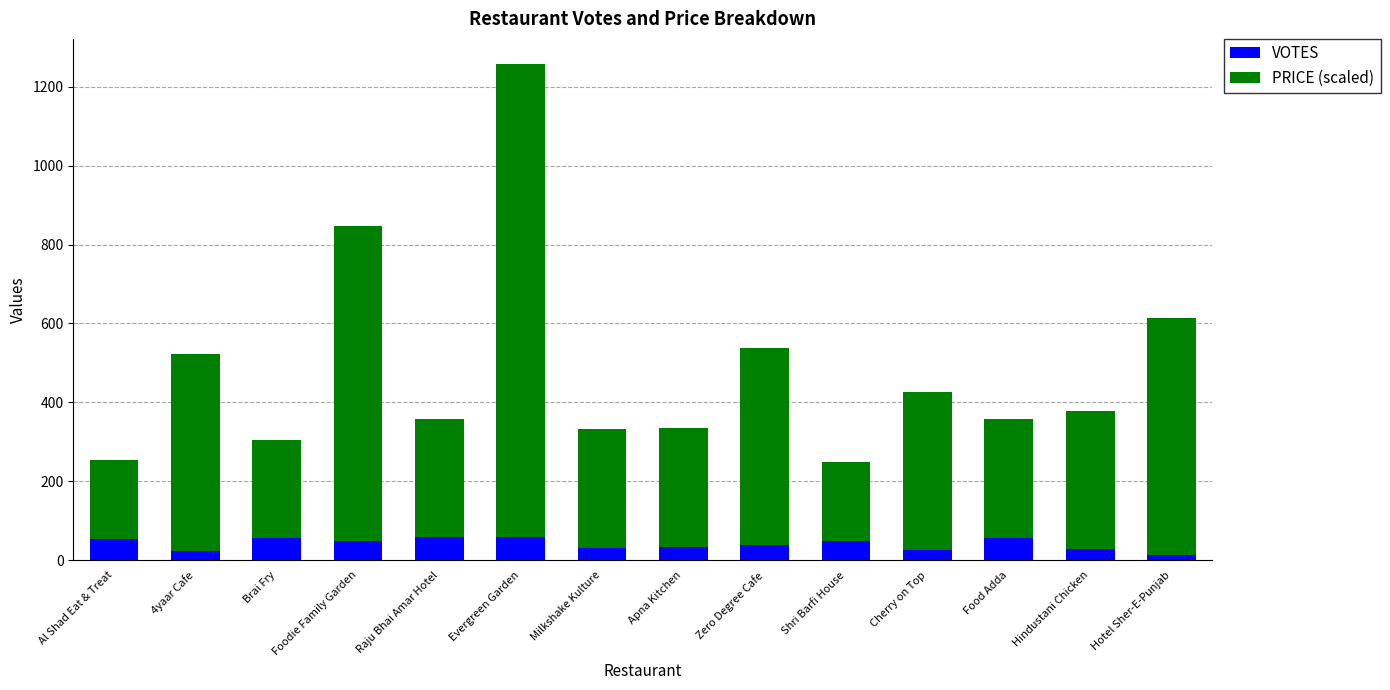

What is the highest value of the VOTES series?

59